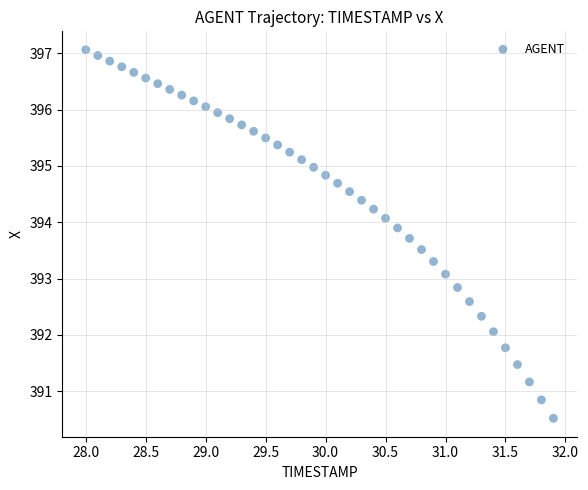

What Y value in the scatter plot is closest to 393?

393.1